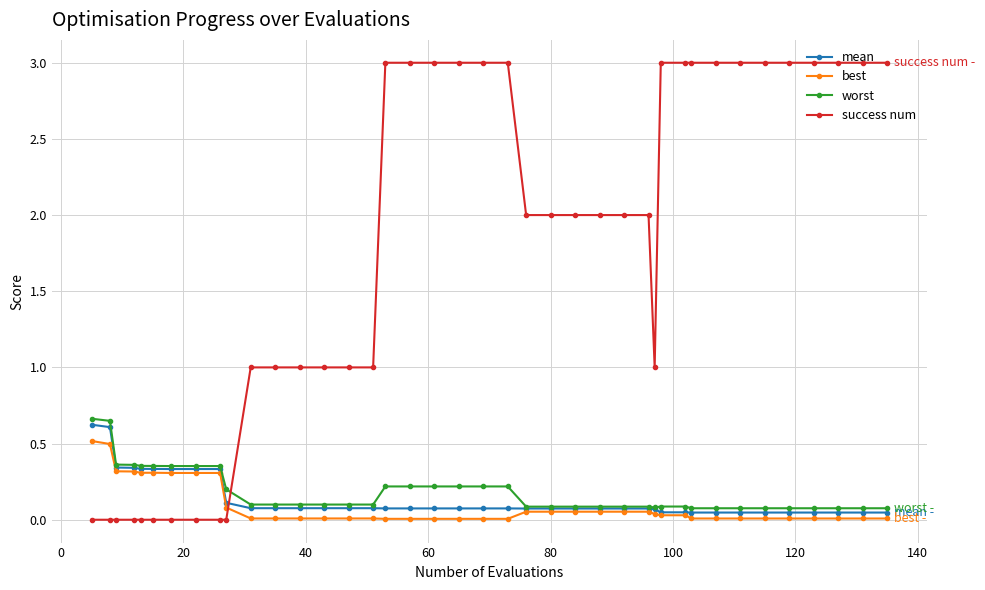

List the series in order of their peak value, highest first.

success num, worst, mean, best